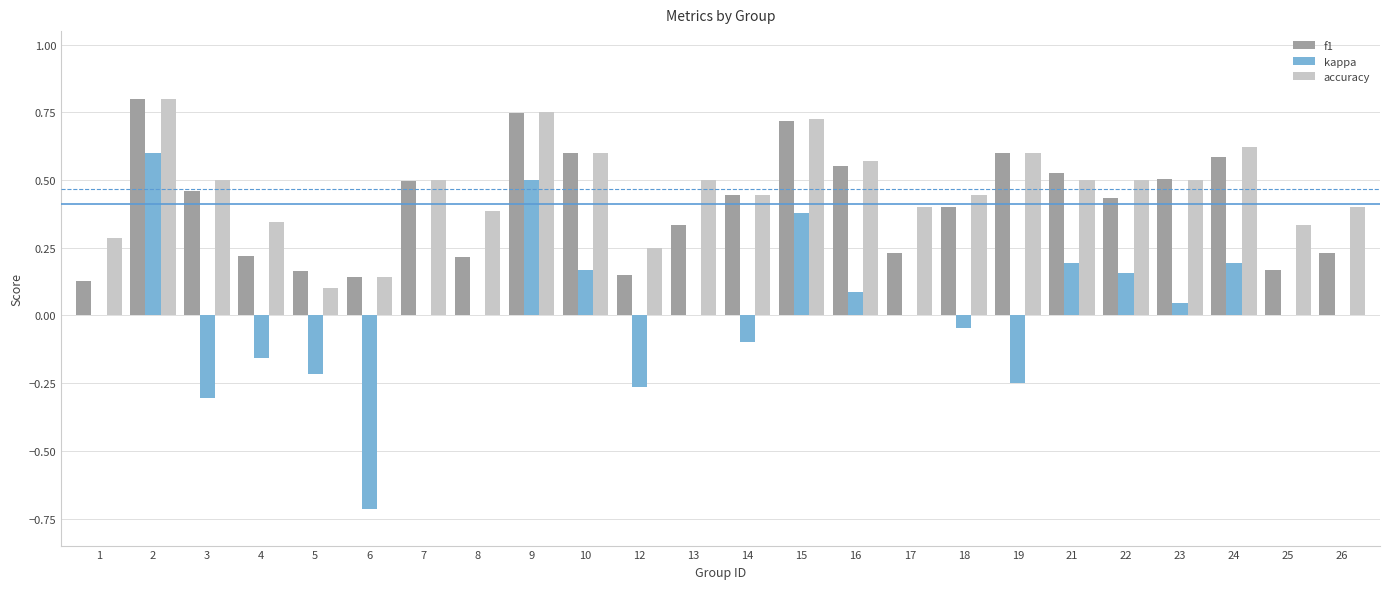

What is the sum of the f1 values at 26 and 15?

0.9